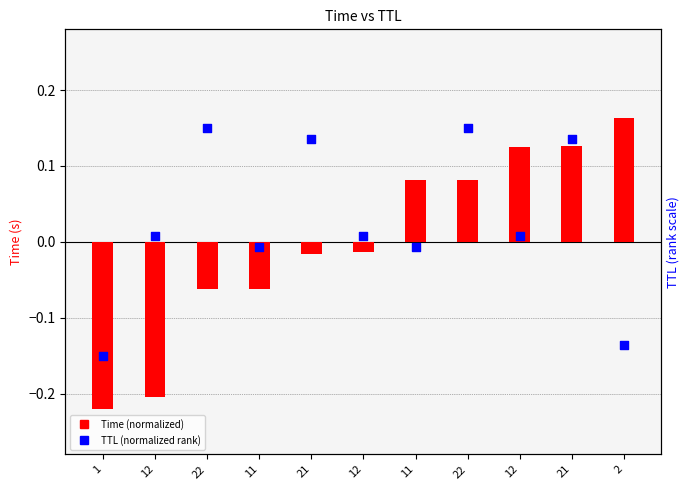

Which series contains the lowest Y value?

Time (normalized)